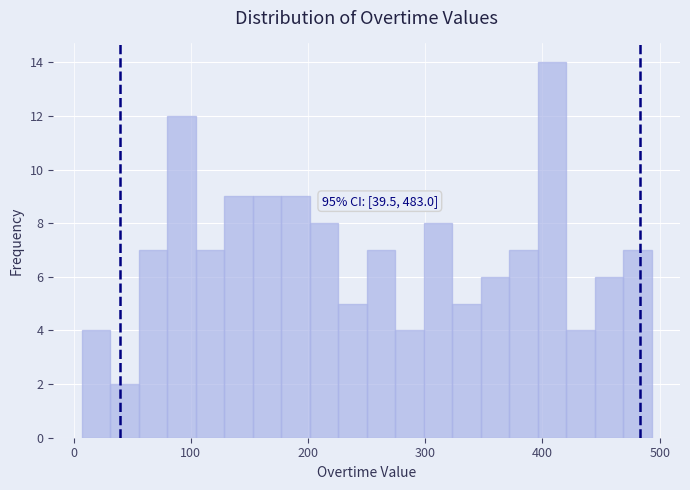

Read against the x-axis, roughly where is the centre of the tallest bar?

410